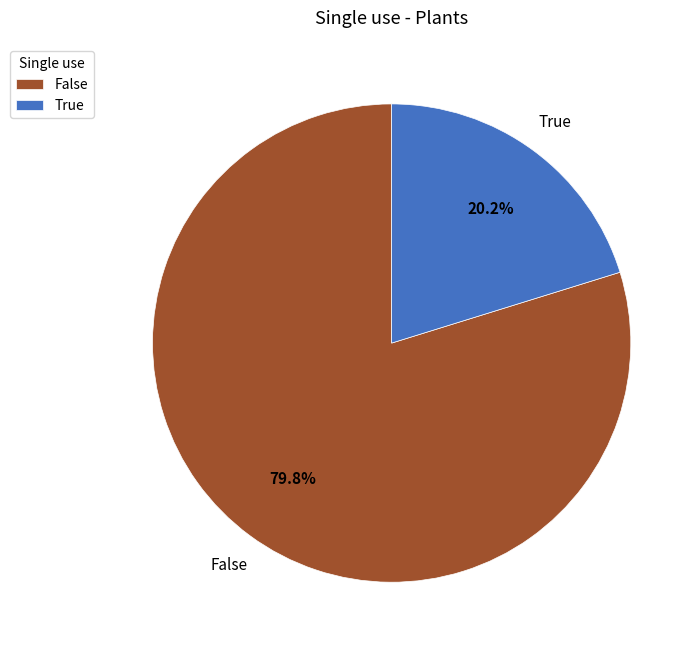

Which category has the smallest portion of the pie?

True